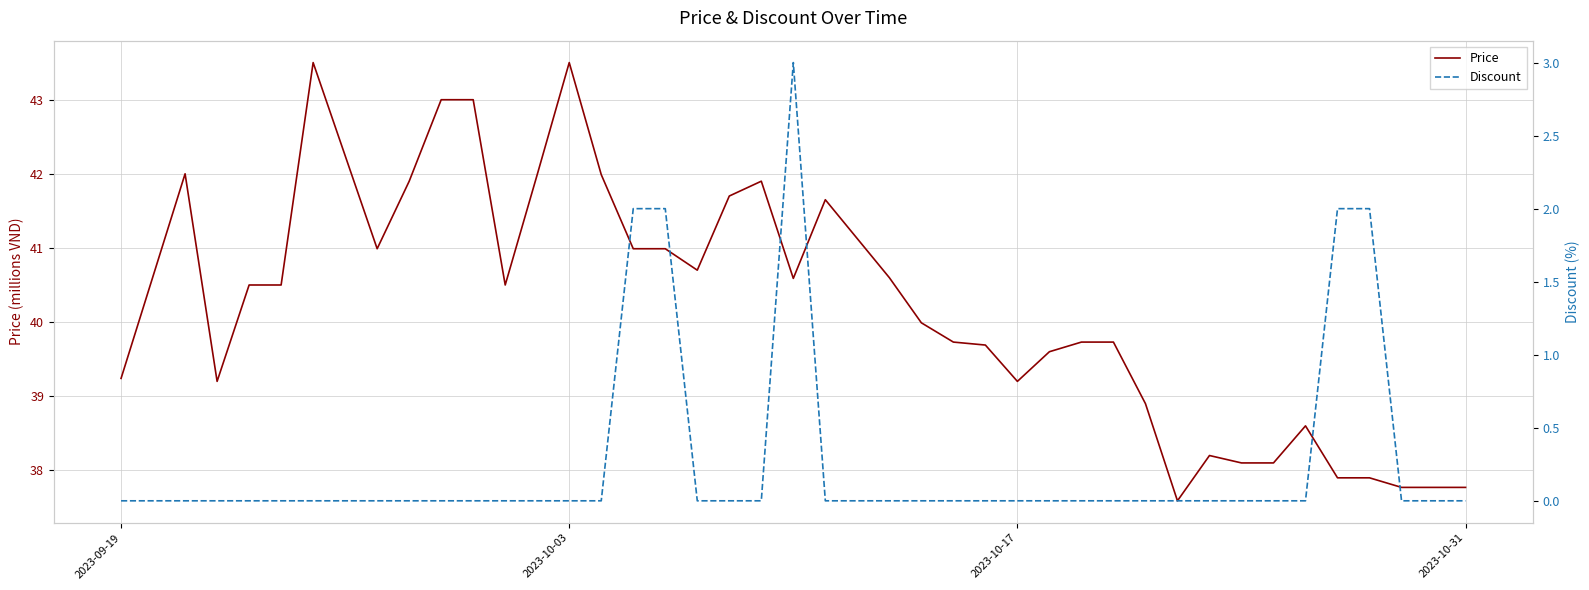

How many interior local valleys does the Price series have?

7